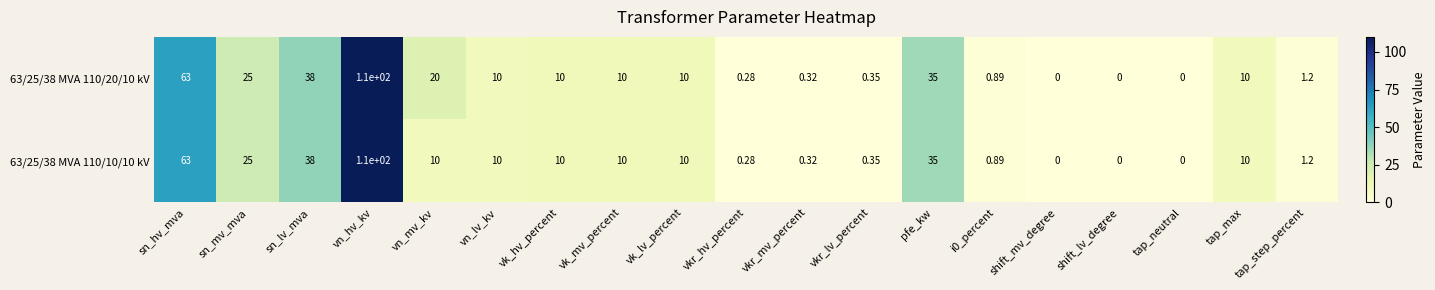

Is the value of 63/25/38 MVA 110/10/10 kV at shift_lv_degree greater than the value of 63/25/38 MVA 110/20/10 kV at vk_mv_percent?

No